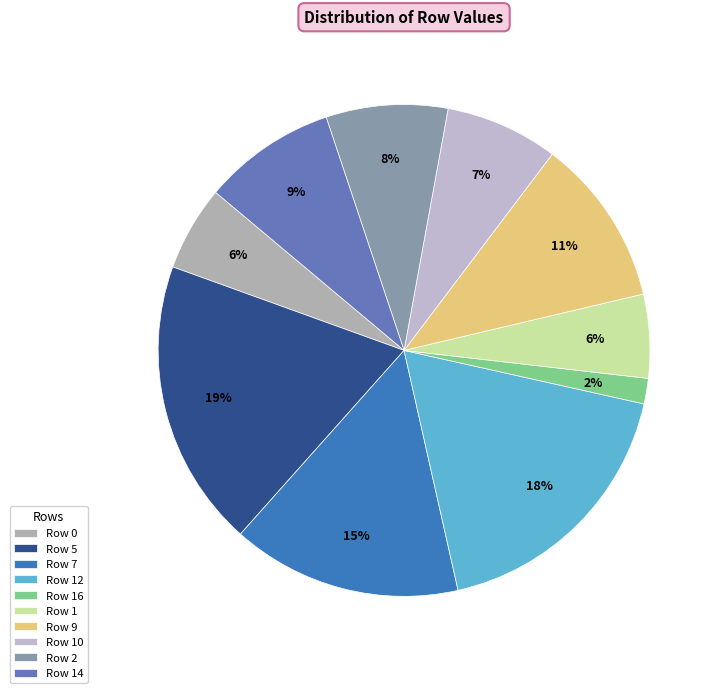

Which has a higher value, Row 5 or Row 16?

Row 5